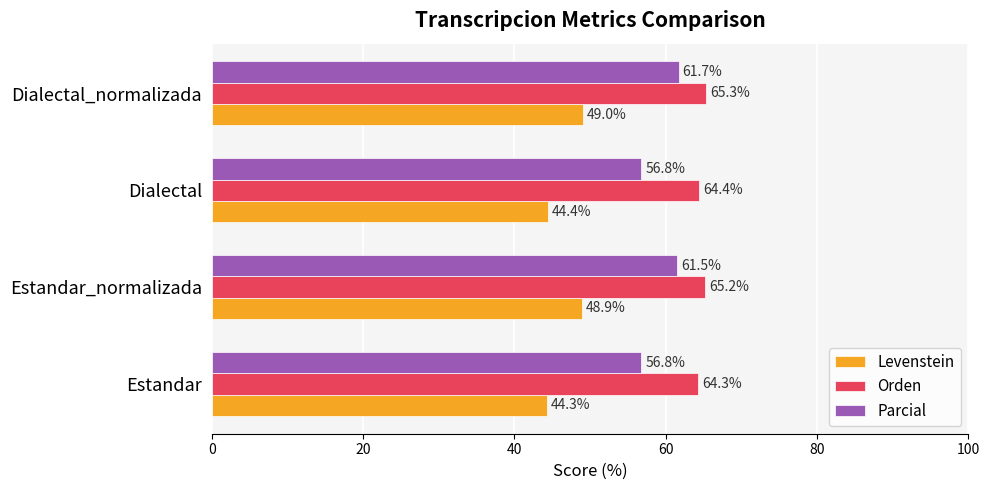

List the series in order of their peak value, lowest first.

Levenstein, Parcial, Orden